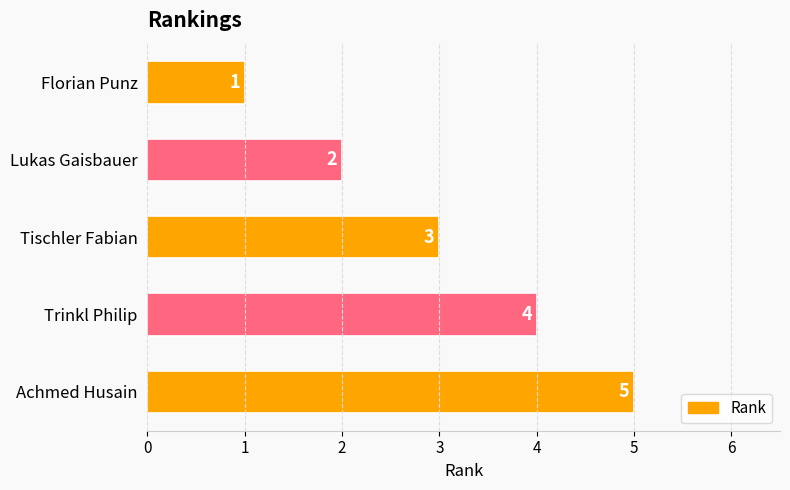

What is the change in value from Lukas Gaisbauer to Trinkl Philip?

+2